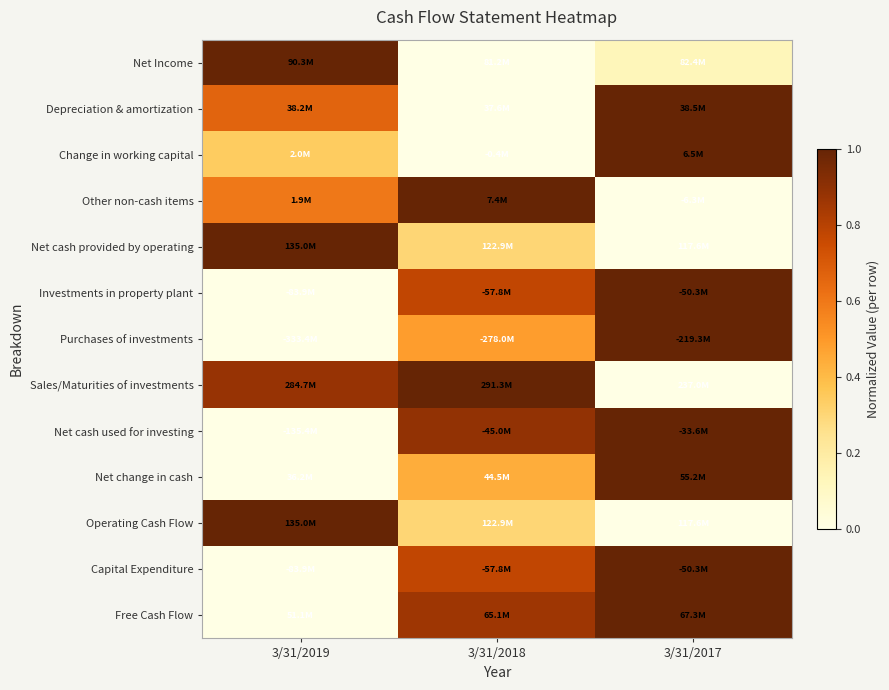

What is the spread (max minus min) of values at 3/31/2017?

1.0